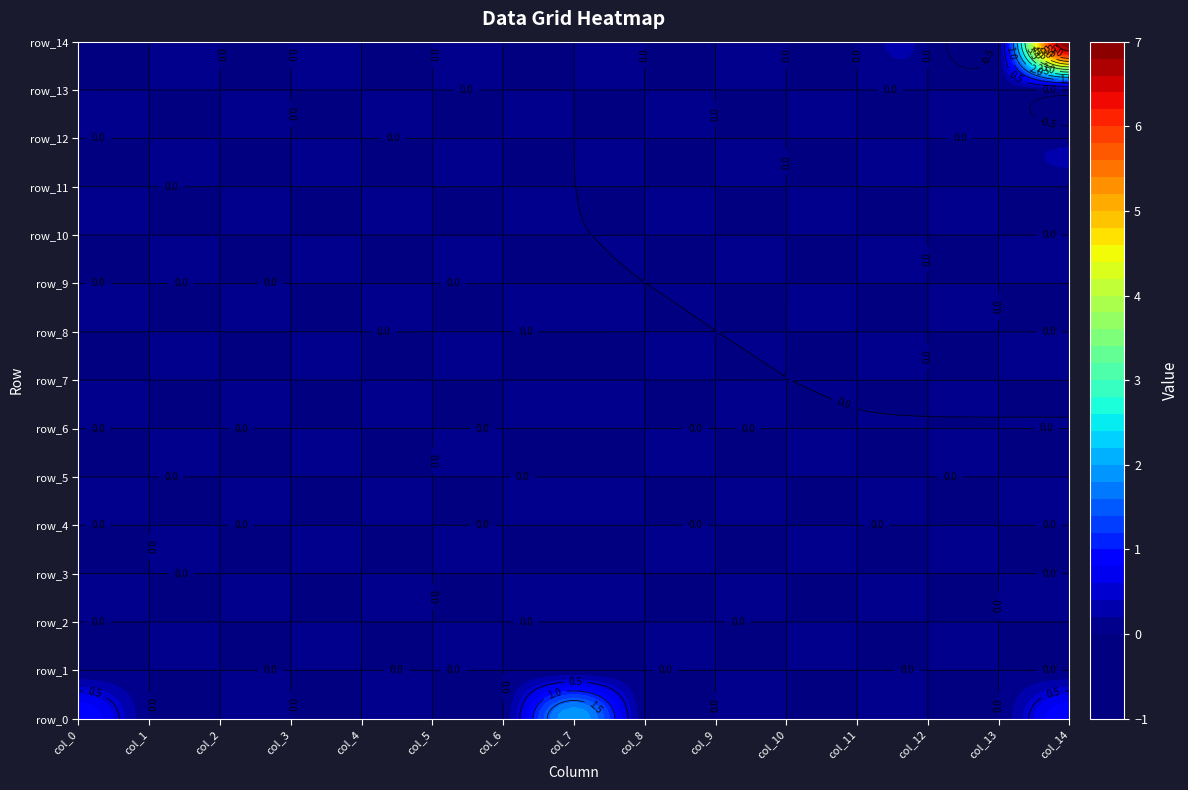

Reading left to right, extract all data points from this chart.

row_0: 1	0	0	0	0	0	0	2	0	0	0	0	0	0	1
row_1: 0	0	0	0	0	0	0	0	0	0	0	0	0	0	0
row_2: 0	0	0	0	0	0	0	0	0	0	0	0	0	0	0
row_3: 0	0	0	0	0	0	0	0	0	0	0	0	0	0	0
row_4: 0	0	0	0	0	0	0	0	0	0	0	0	0	0	0
row_5: 0	0	0	0	0	0	0	0	0	0	0	0	0	0	0
row_6: 0	0	0	0	0	0	0	0	0	0	0	0	0	0	0
row_7: 0	0	0	0	0	0	0	0	0	0	0	0	0	0	0
row_8: 0	0	0	0	0	0	0	0	0	0	0	0	0	0	0
row_9: 0	0	0	0	0	0	0	0	0	0	0	0	0	0	0
row_10: 0	0	0	0	0	0	0	0	0	0	0	0	0	0	0
row_11: 0	0	0	0	0	0	0	0	0	0	0	0	0	0	0
row_12: 0	0	0	0	0	0	0	0	0	0	0	0	0	0	0
row_13: 0	0	0	0	0	0	0	0	0	0	0	0	0	0	0
row_14: 0	0	0	0	0	0	0	0	0	0	0	0	0	0	7